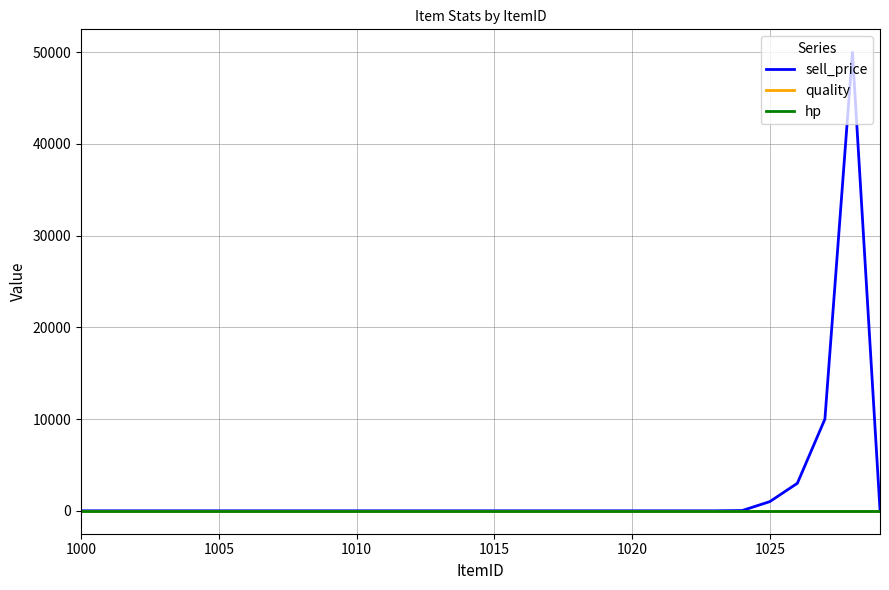

How many distinct data groups are displayed?

3